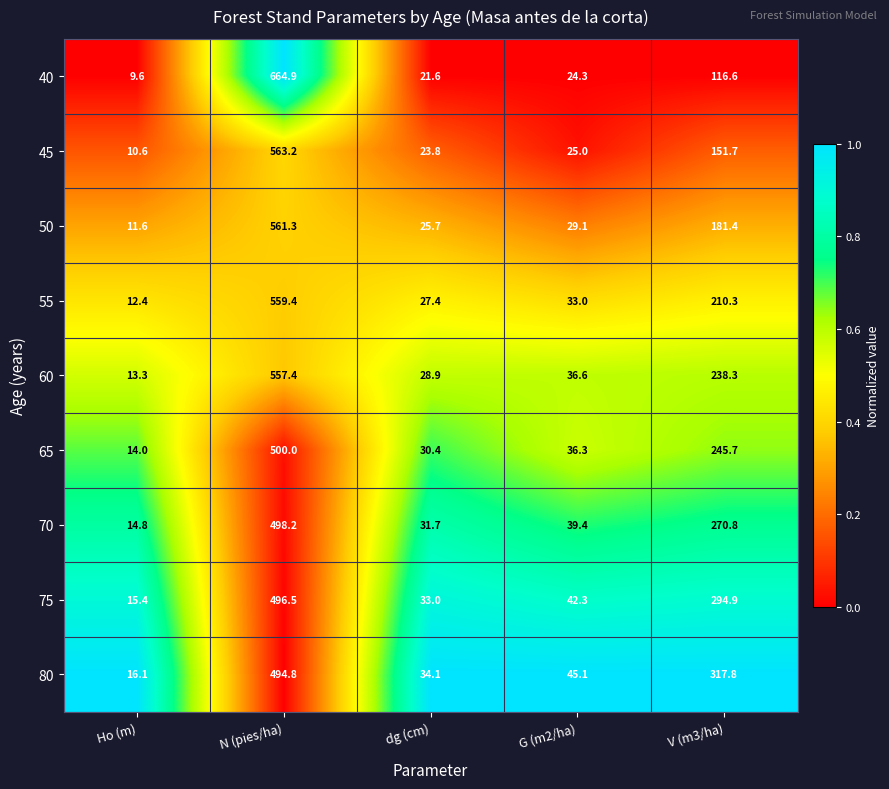

What is the approximate value of 45 at Ho (m)?

10.6